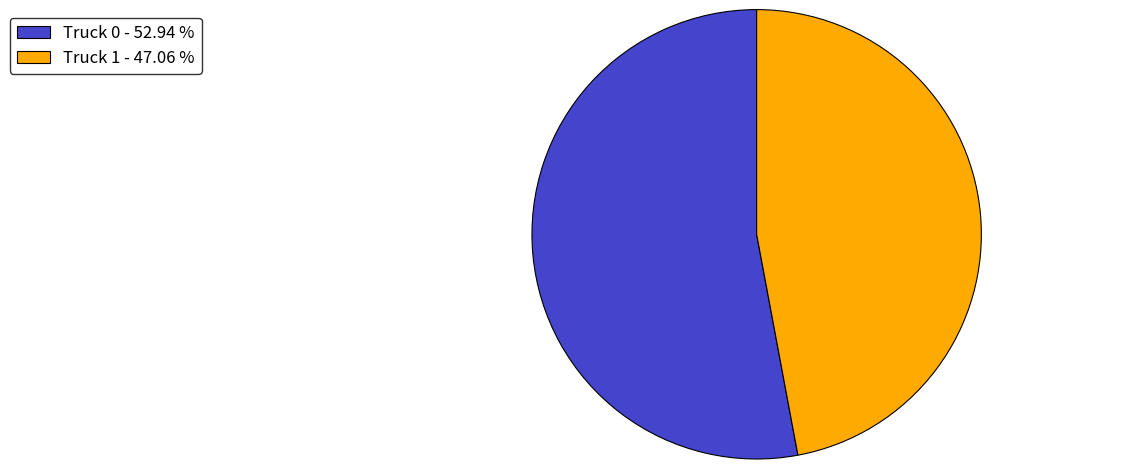

Do Truck 1 and Truck 0 together represent more than half of the pie?

Yes